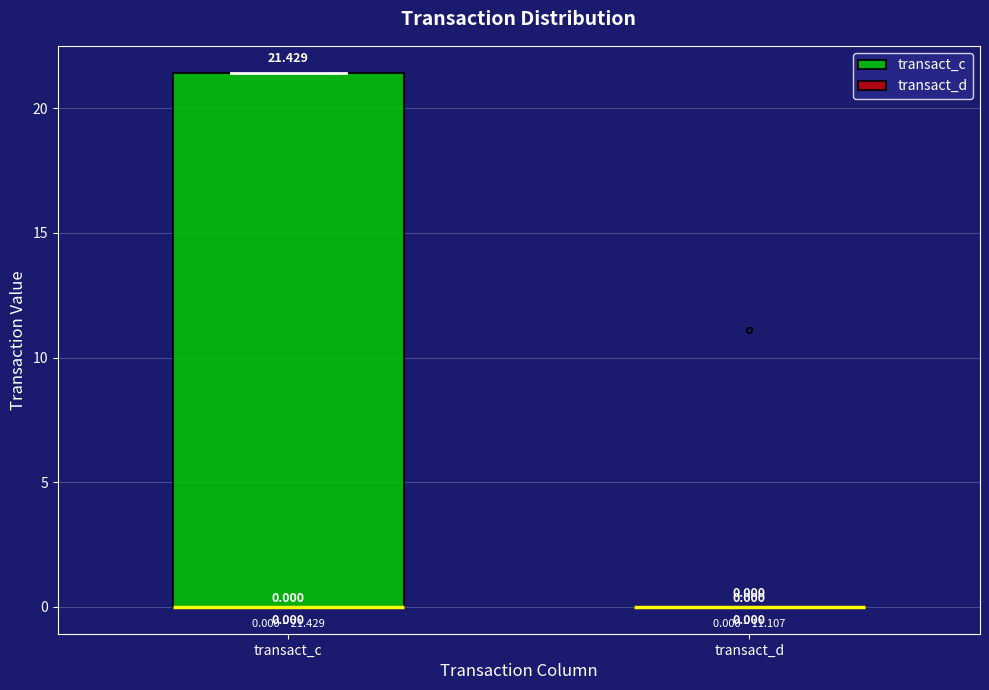

Which box is the tallest, from its lower edge to its upper edge?

transact_c